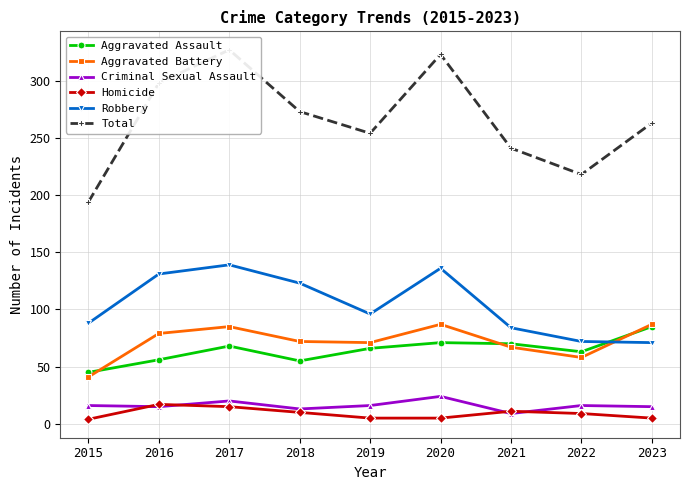

Rank the series at 2021 from lowest to highest value.

Criminal Sexual Assault, Homicide, Aggravated Battery, Aggravated Assault, Robbery, Total